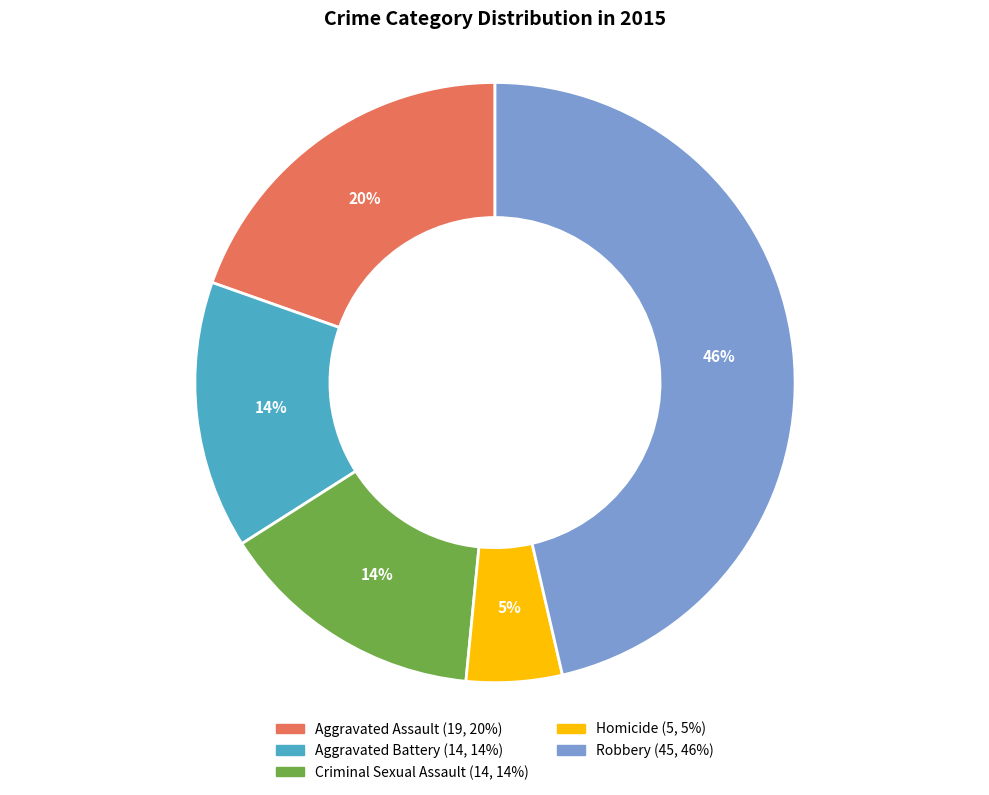

Is there a majority slice in this chart?

No